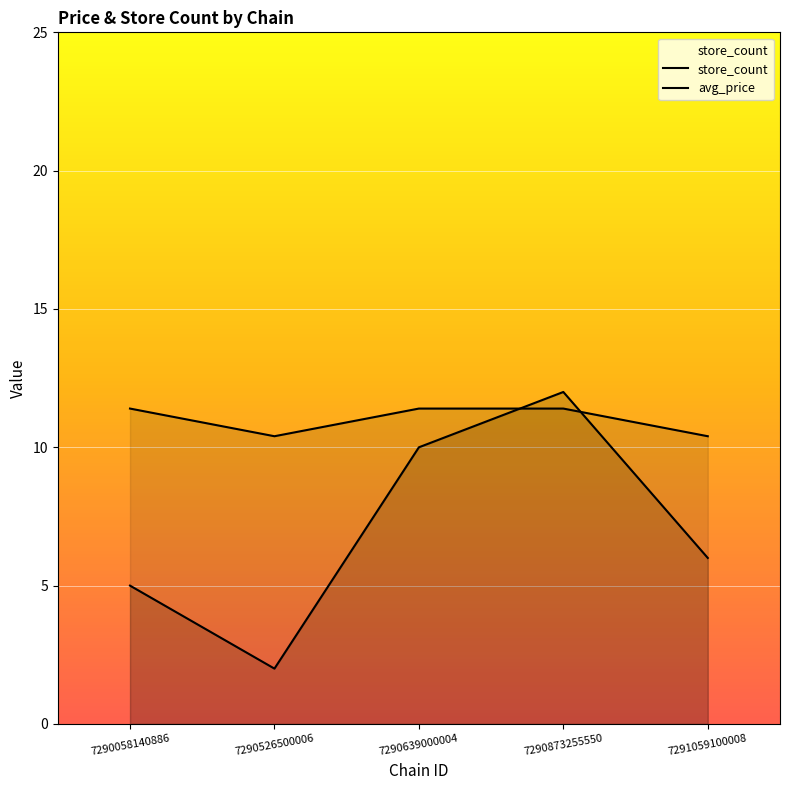

Between 7290639000004 and 7290058140886, which is larger?

7290639000004